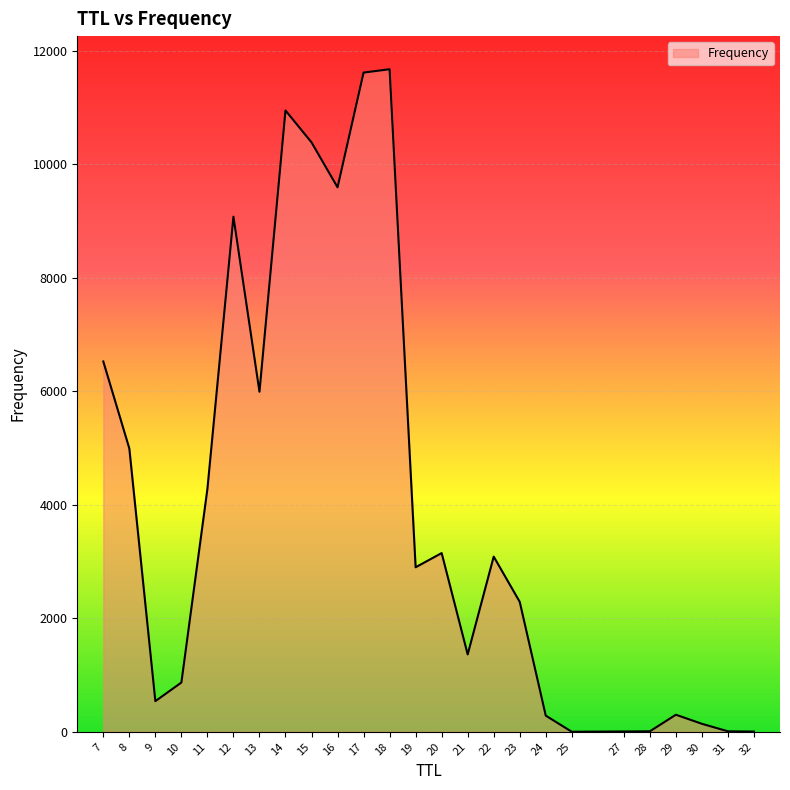

What is the difference between the maximum and minimum values?

11669